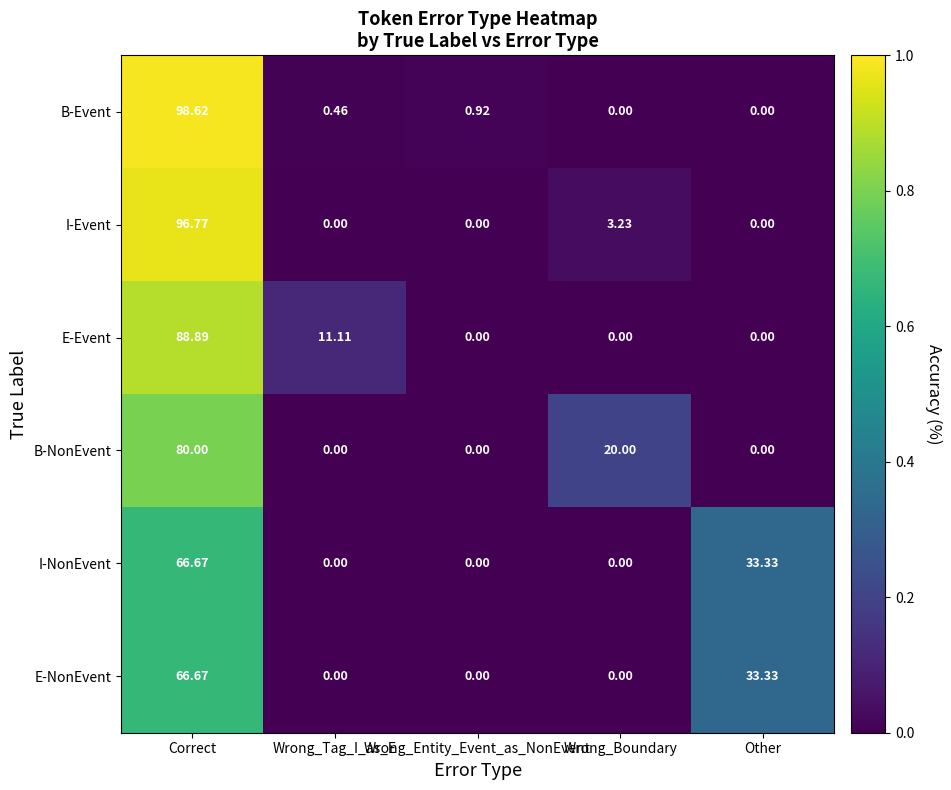

Is the value of E-Event at Correct greater than the value of B-Event at Wrong_Boundary?

Yes